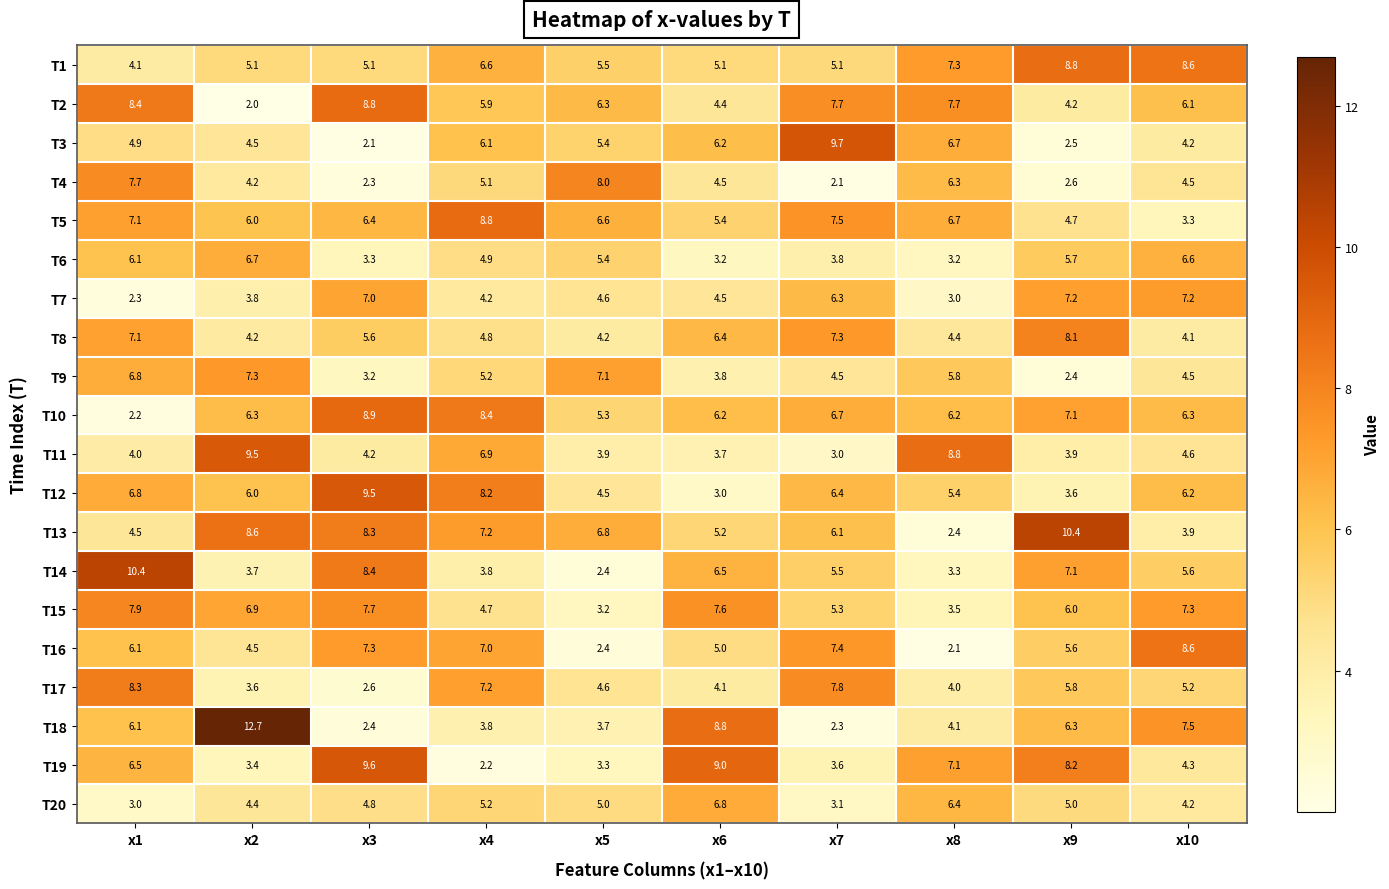

At how many categories does at least one series exceed 3?

10